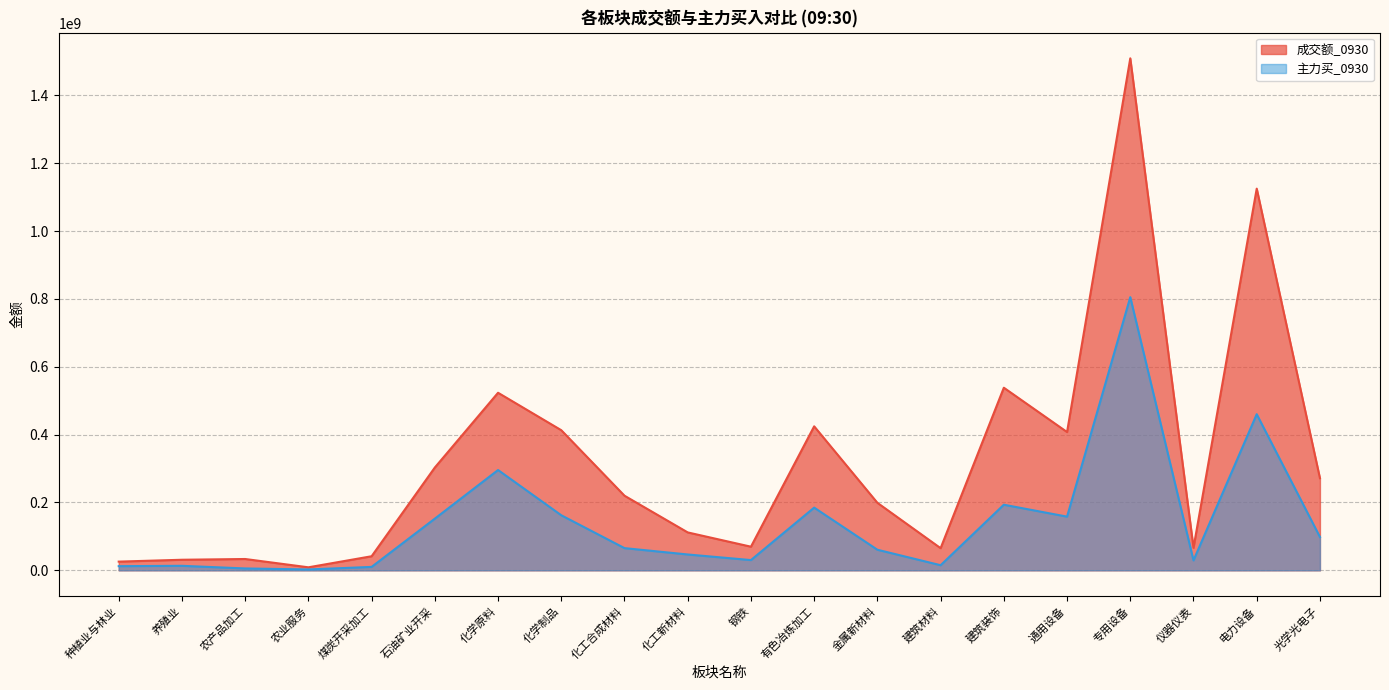

Is it true that 主力买_0930 equals 10128693 at 煤炭开采加工?

True